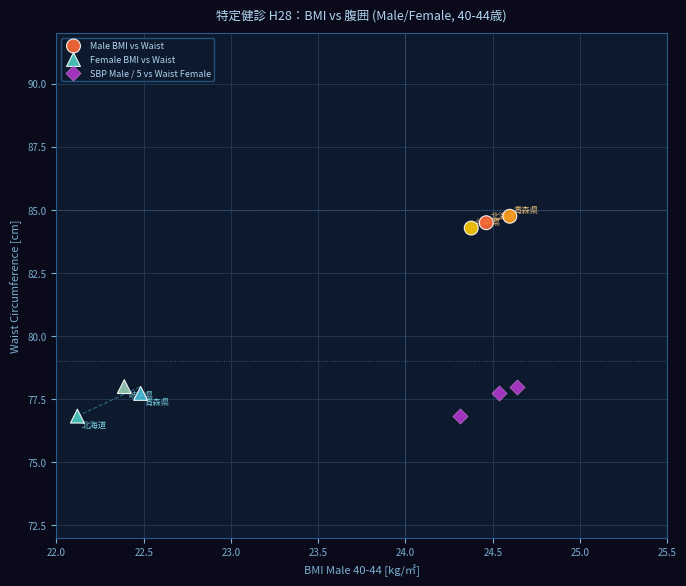

Which series contains the highest Y value?

Male BMI vs Waist